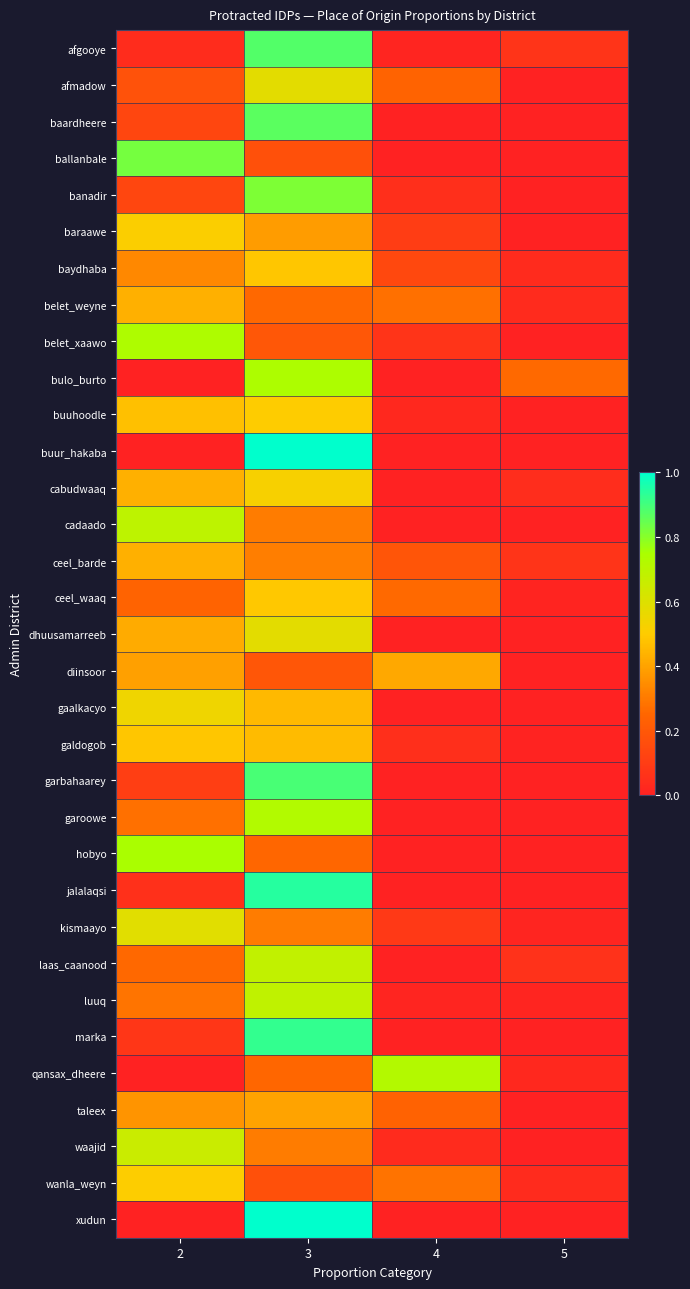

How many series are shown in this chart?

33